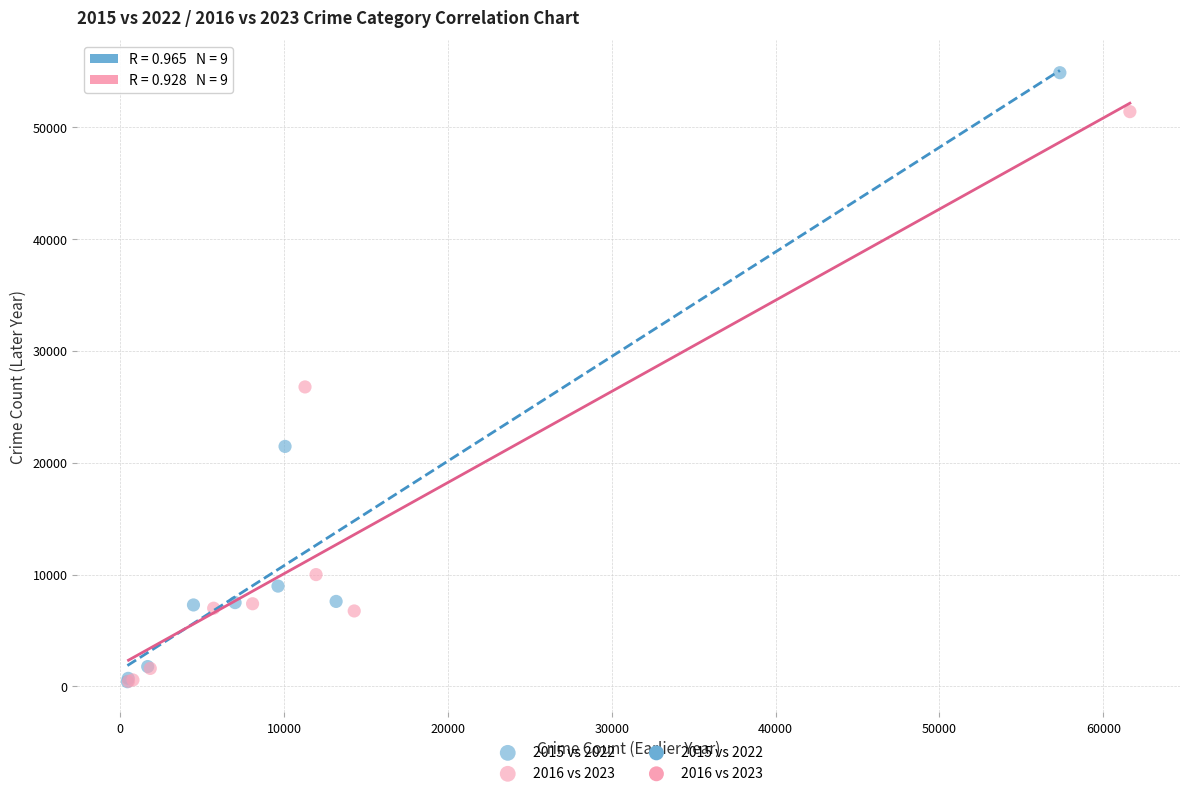

Which series has the largest Y range (max minus min)?

2015 vs 2022